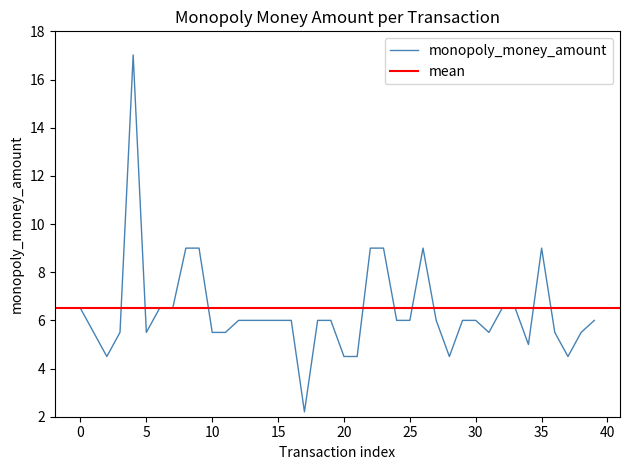

What is the highest value of the monopoly_money_amount series?

17.0